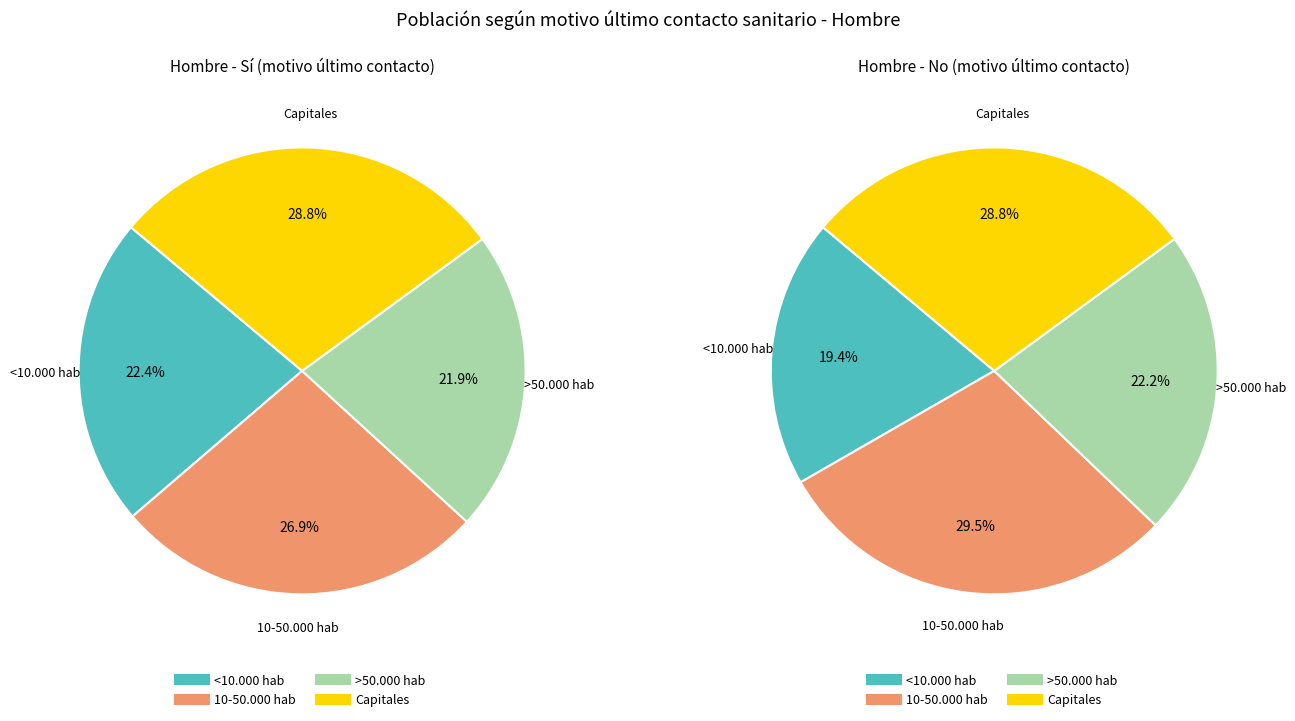

True or false: Capitales accounts for 18% of the total.

False